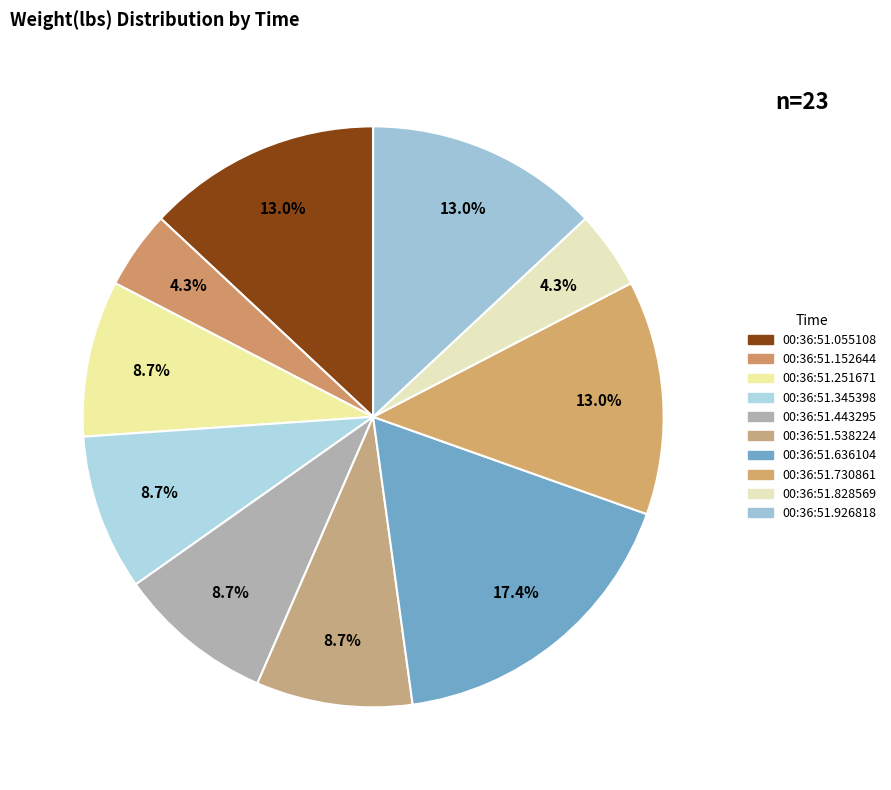

Is the sum of 00:36:51.730861 and 00:36:51.828569 greater than half?

No